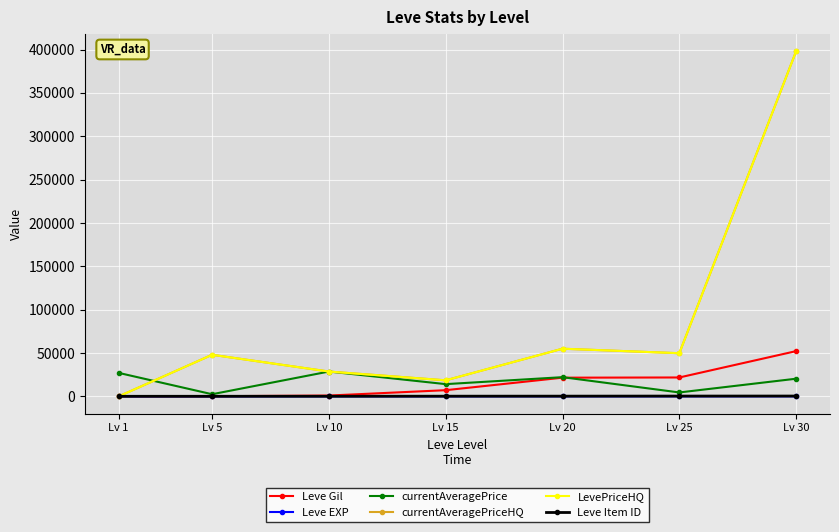

What is the value of the currentAveragePriceHQ point at the 5th from the left?

55000